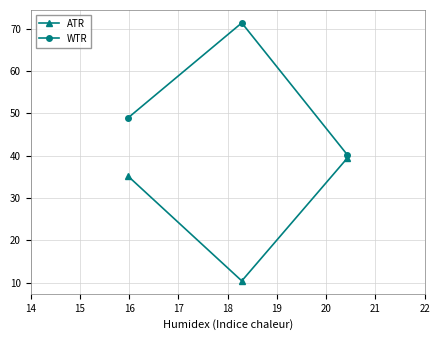

Rank the series by their average value, from lowest to highest.

ATR, WTR